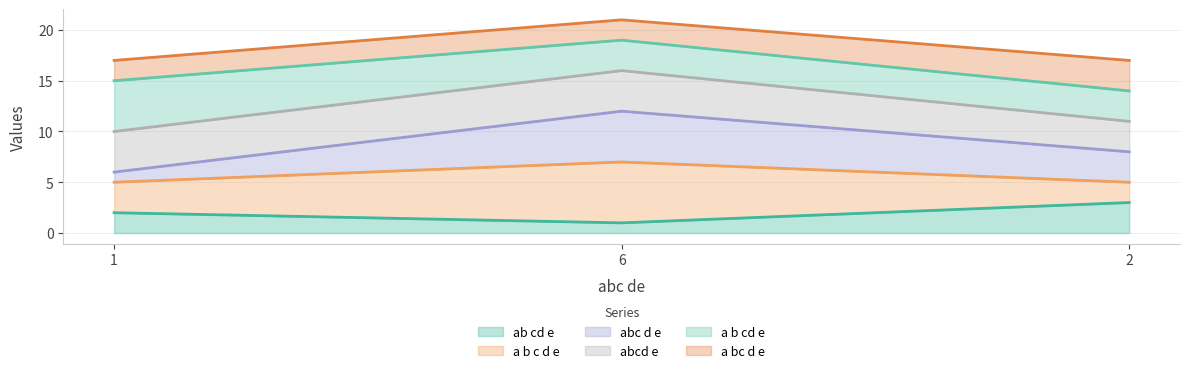

What is the difference between the abc d e values at 2 and 1?

2